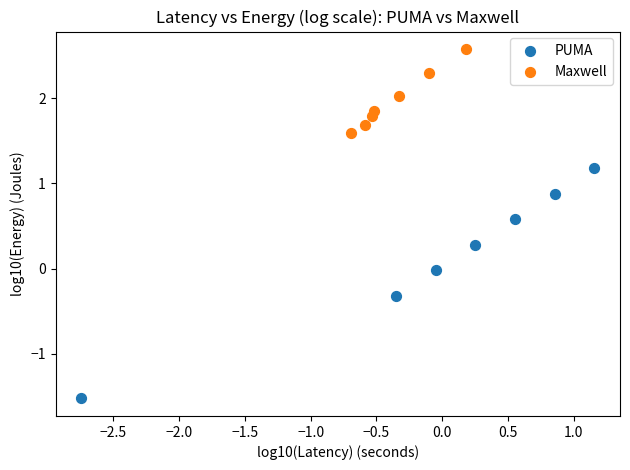

Which series contains the highest Y value?

Maxwell